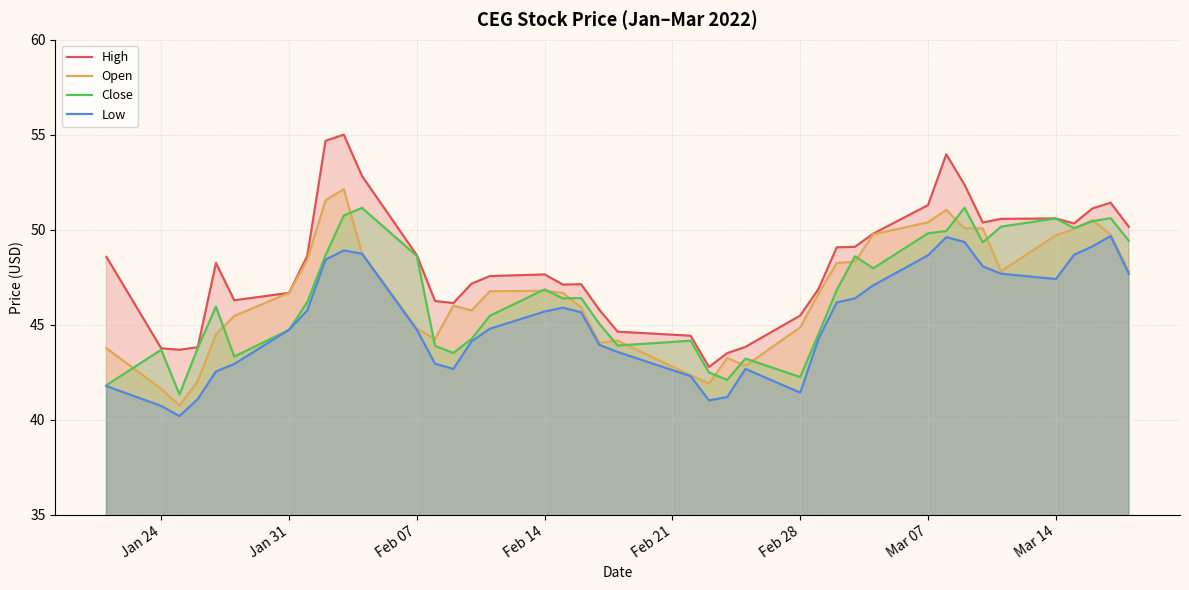

What is the approximate value of Open at Feb 28?

44.9